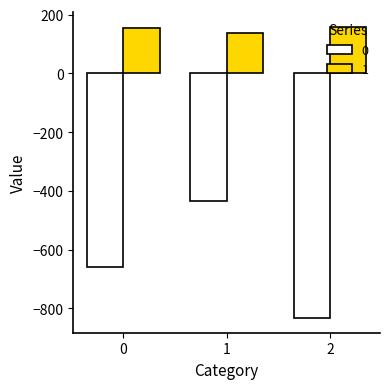

Which category has the highest value in the 0 series?

1